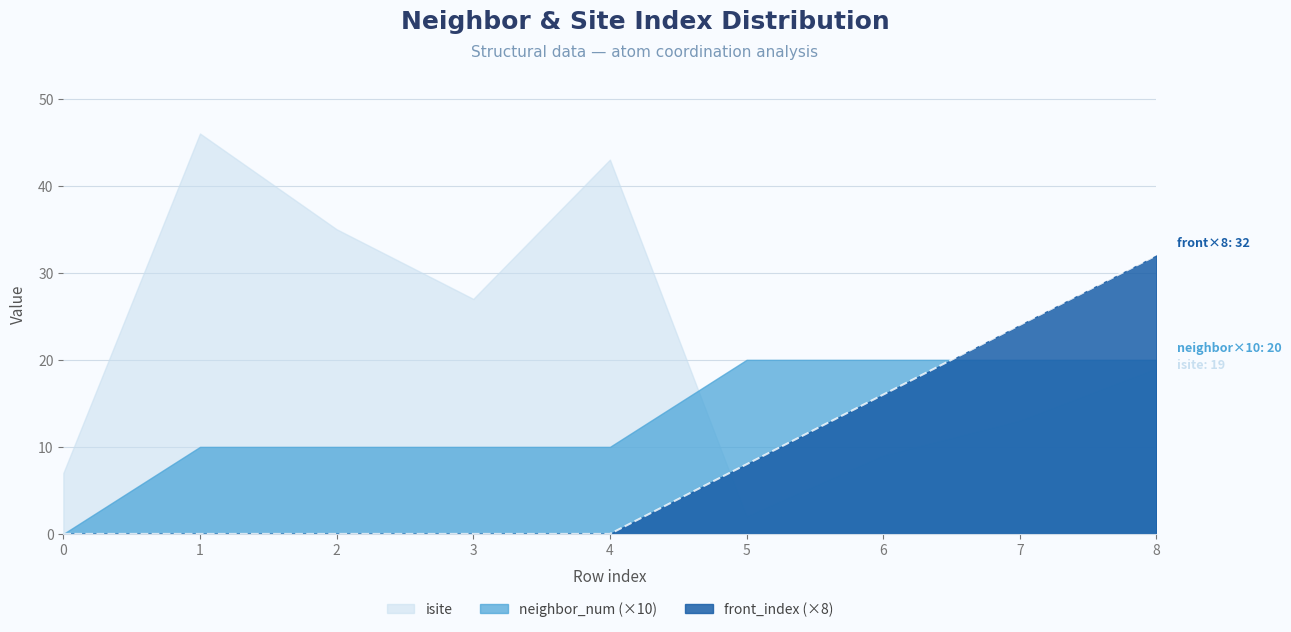

Does the chart display data point markers on the line(s)?

No